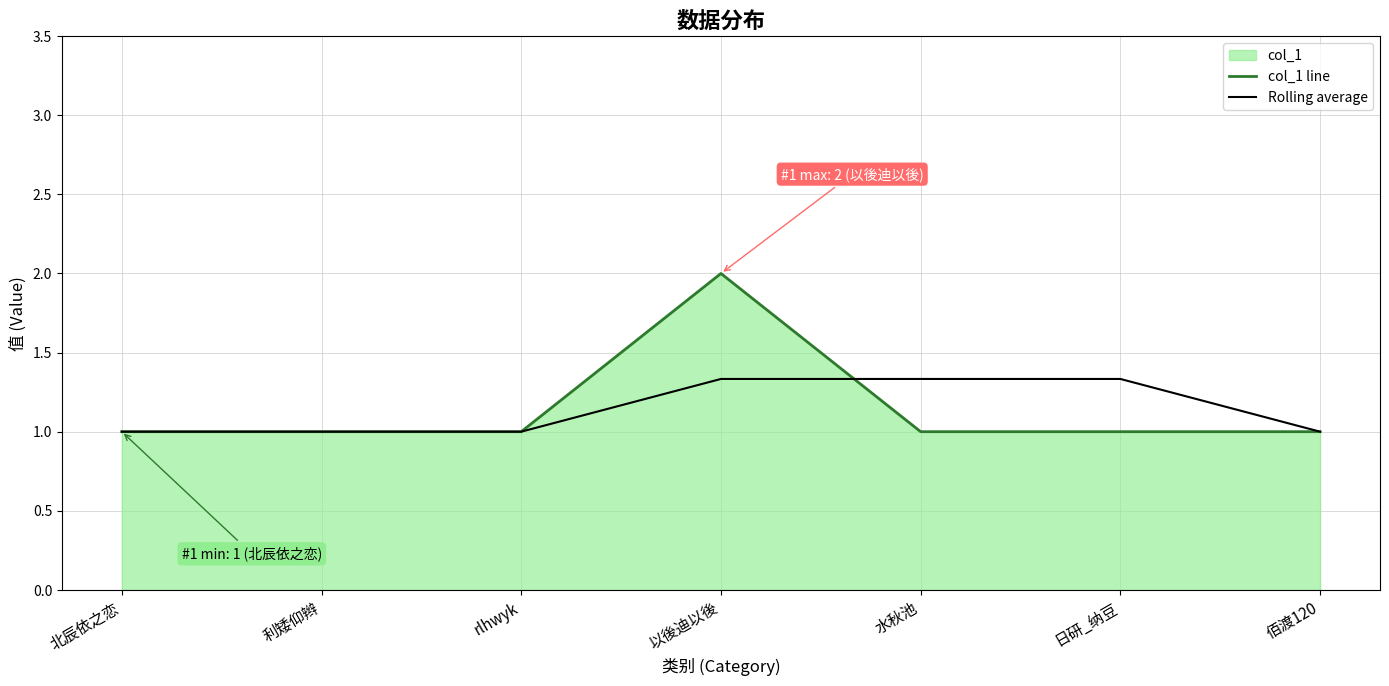

What is the sum of the Rolling average values at 北辰依之恋 and 利矮仰辫?

2.0